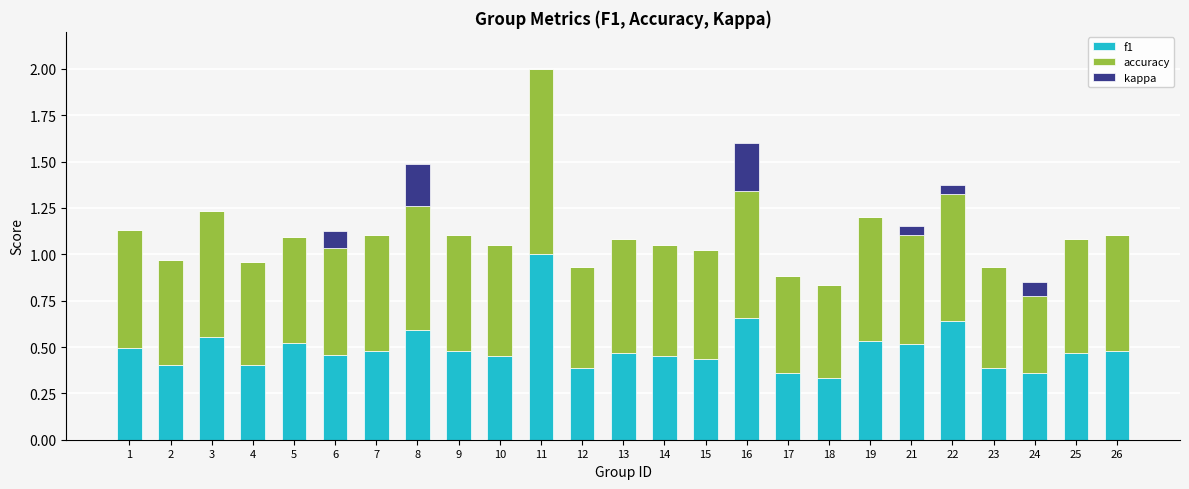

What is the sum of all f1 values?

12.3